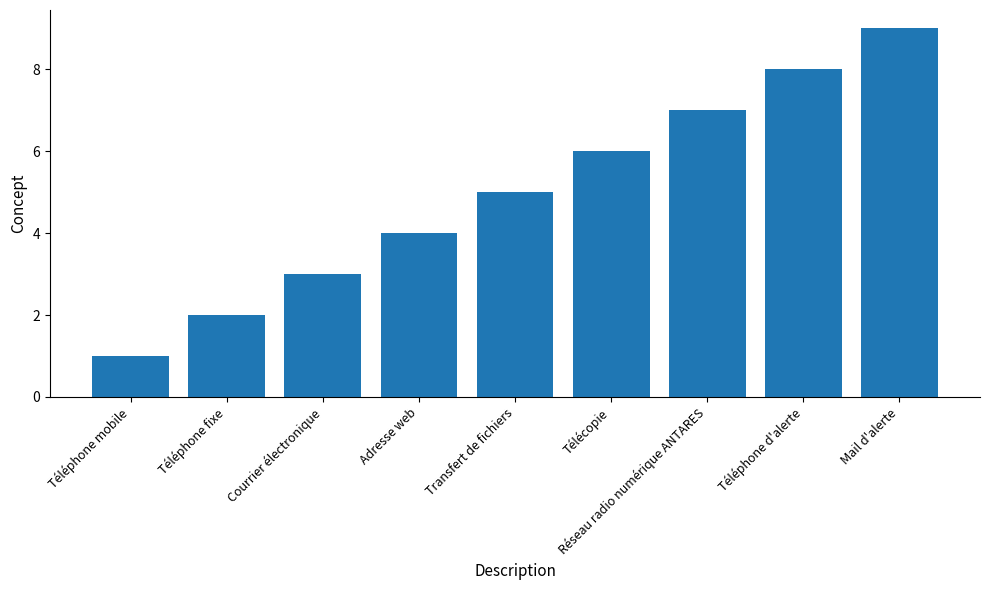

What is the difference between the values at Mail d'alerte and Adresse web?

5